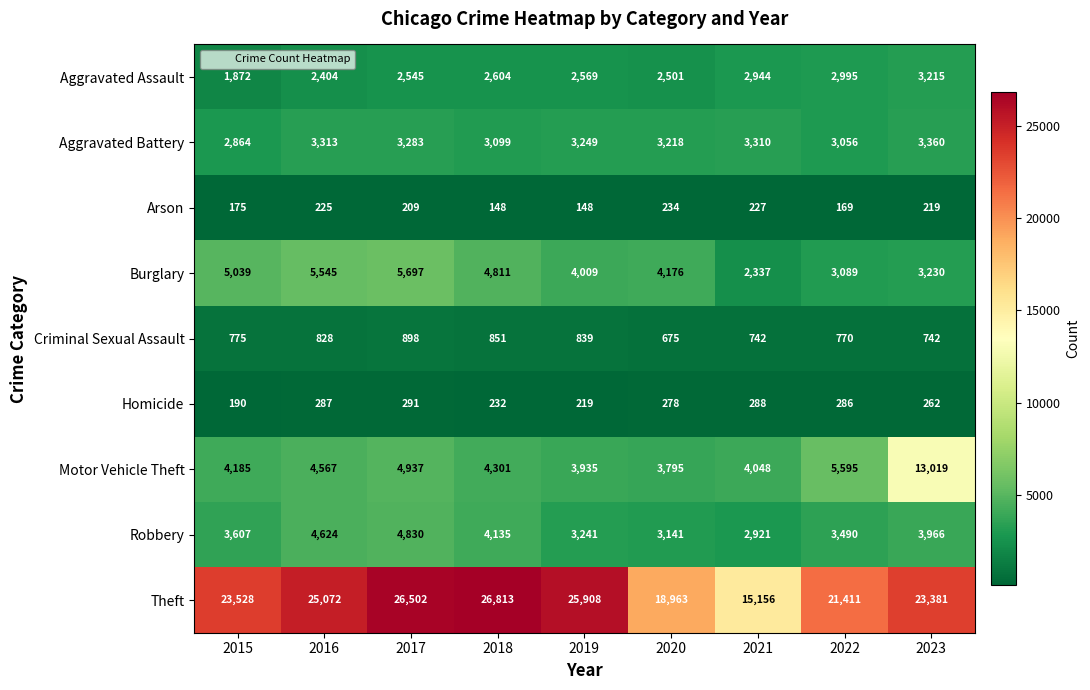

Is it true that Motor Vehicle Theft equals 13019 at 2023?

True